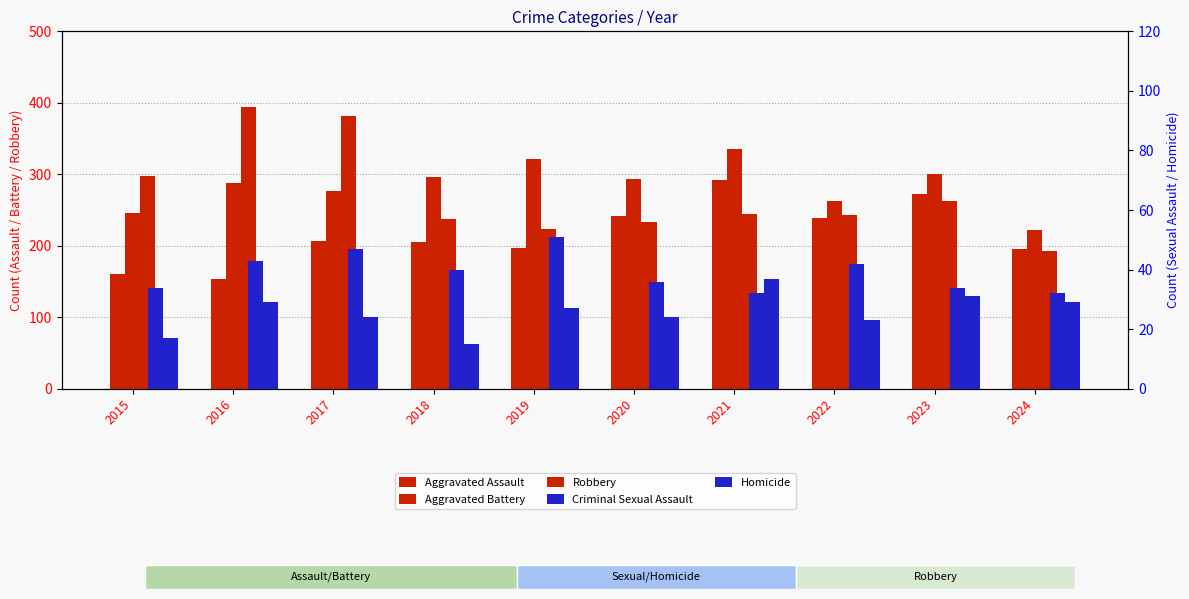

What is the sum of all Homicide values?

256